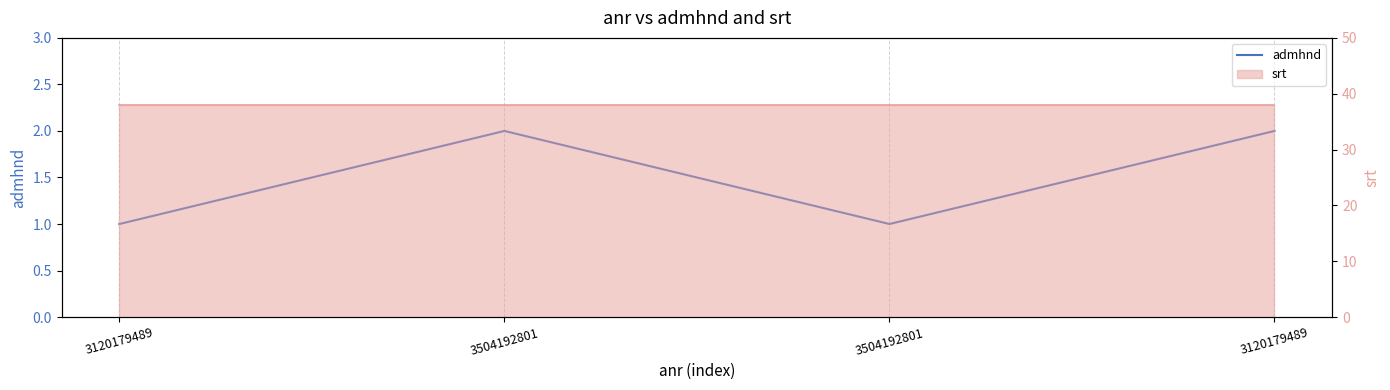

Which has a higher value, 3120179489 or 3504192801?

3120179489